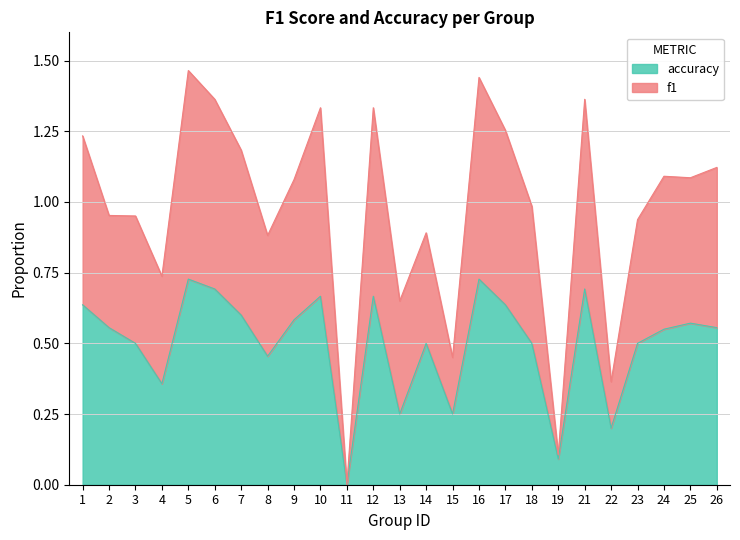

What is the total value across all series at 24?

1.1